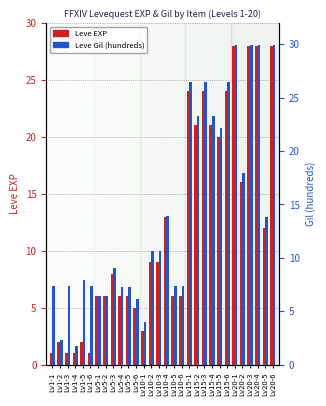

Which has a higher value, Lv20-1 or Lv20-2?

Lv20-1